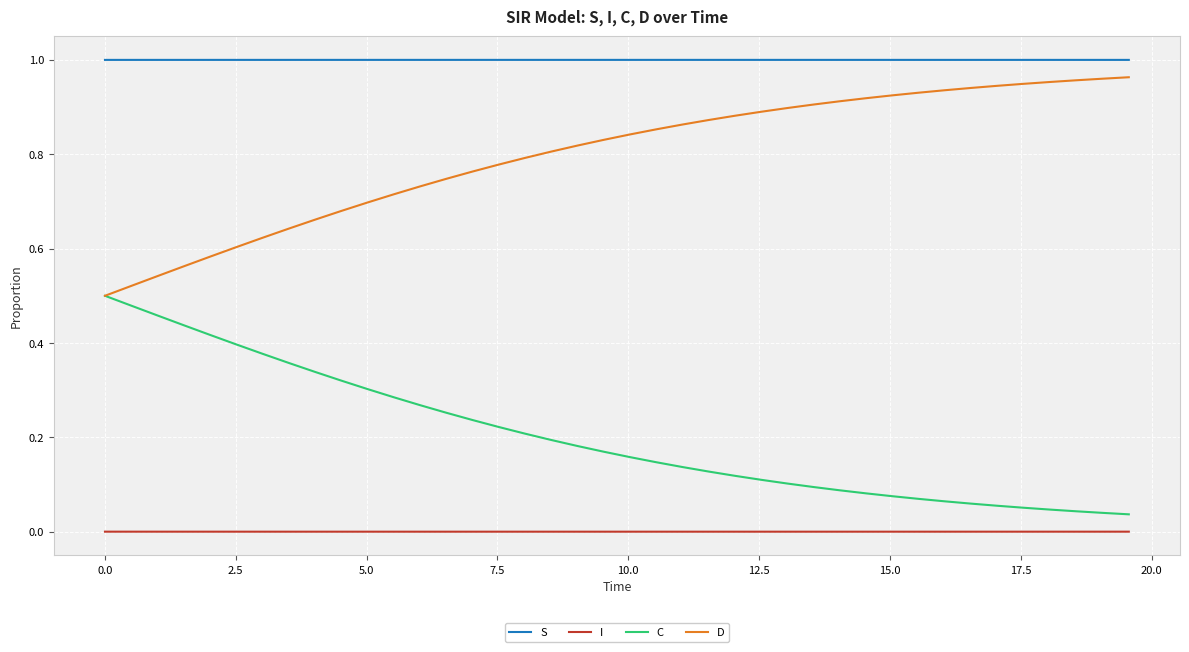

True or false: D and I intersect in this chart.

False